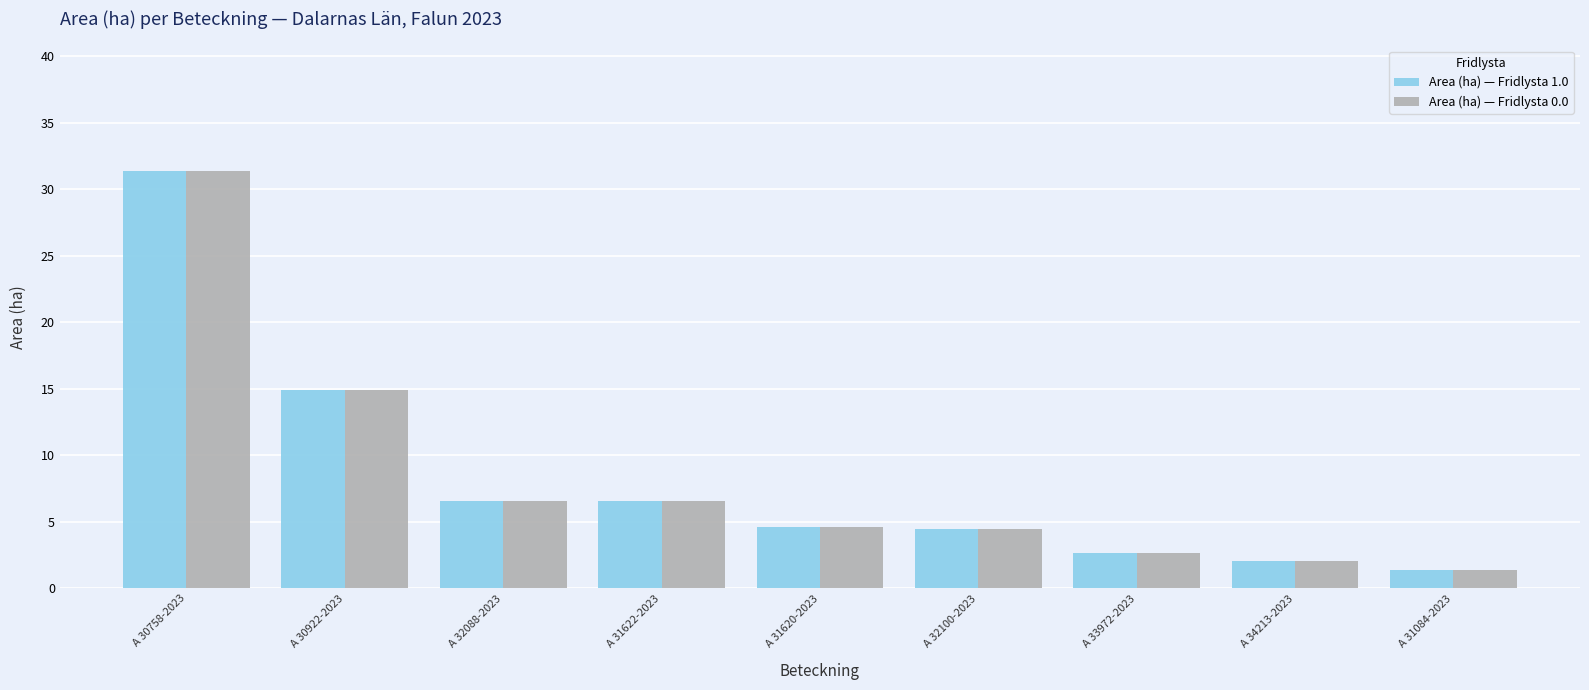

What is the average value of the Area (ha) — Fridlysta 1.0 series?

8.3